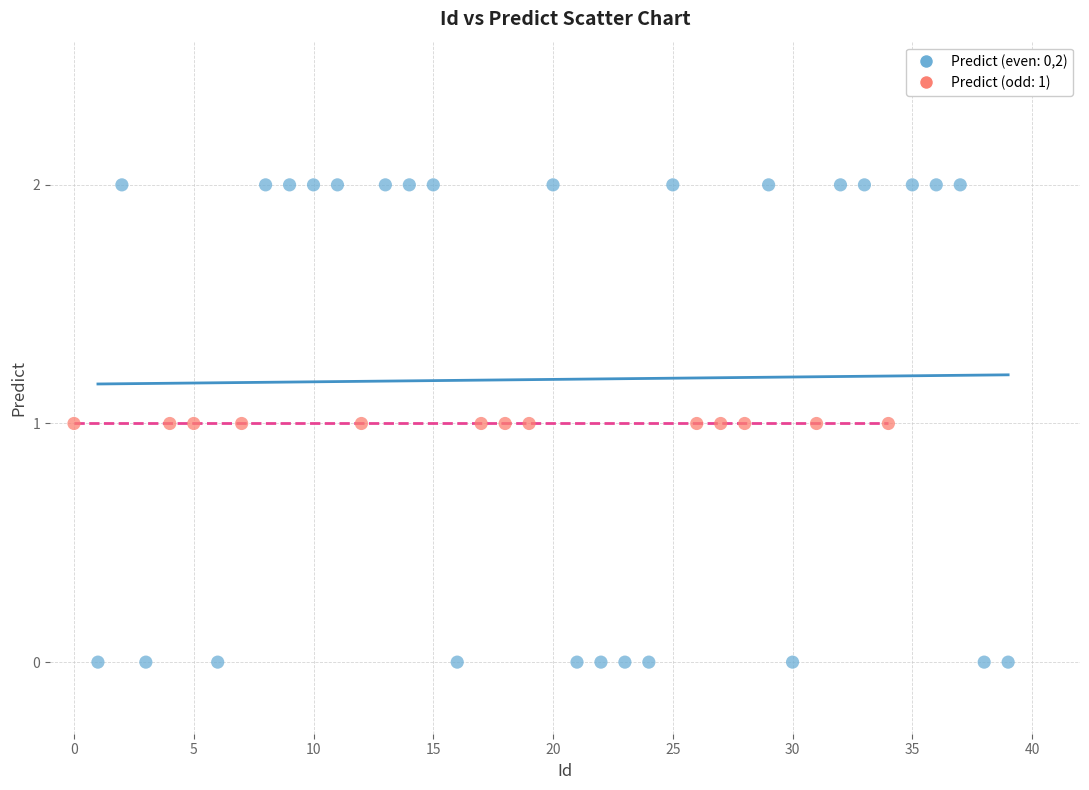

Which series reaches the maximum Y coordinate?

Predict (even: 0,2)